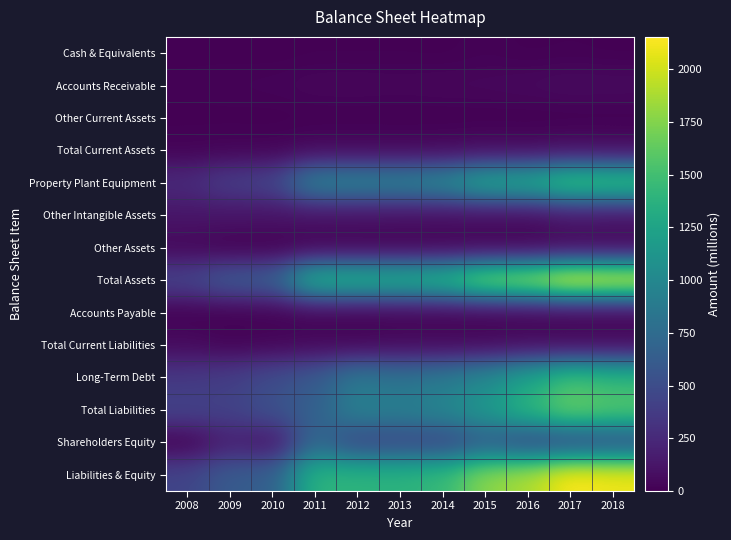

Rank the series by their maximum value, from lowest to highest.

Other Current Assets, Cash & Equivalents, Accounts Payable, Other Assets, Accounts Receivable, Total Current Liabilities, Total Current Assets, Other Intangible Assets, Shareholders Equity, Long-Term Debt, Property Plant Equipment, Total Liabilities, Total Assets, Liabilities & Equity